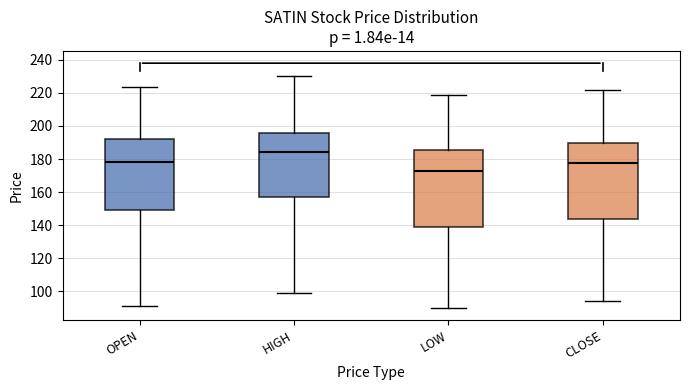

Where does the upper whisker of the box for OPEN end on the y-axis? The values are not printed on the chart, so give them approximately, as read against the axis.

224